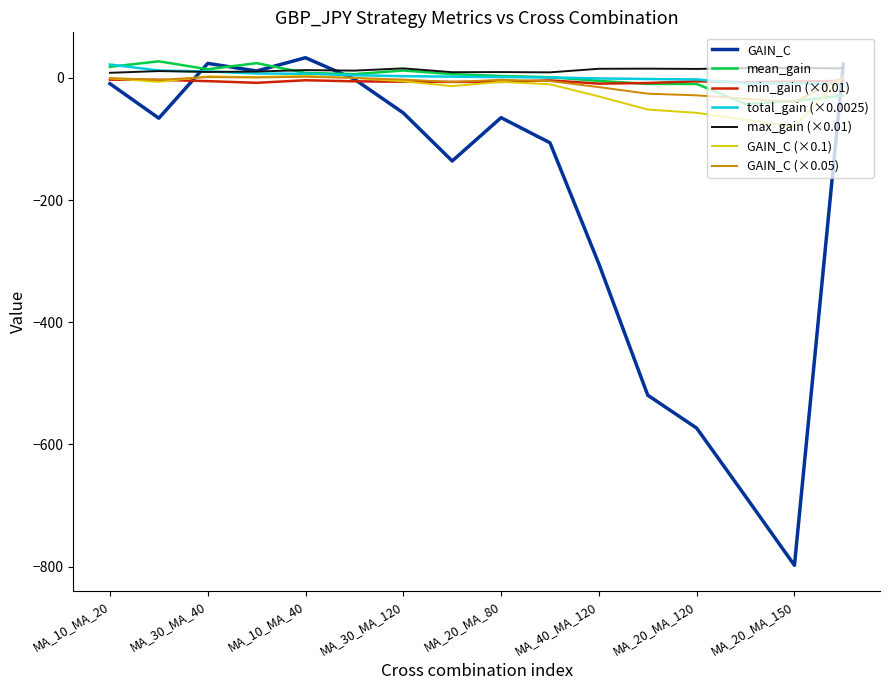

Which series has the widest spread of values?

GAIN_C